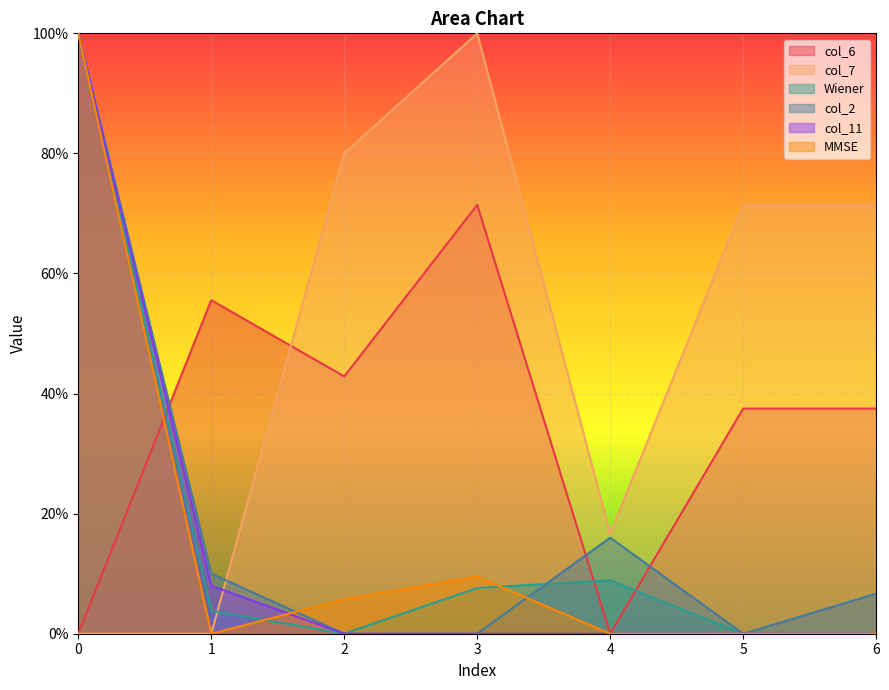

Which series changed the most between 2 and 5?

col_7